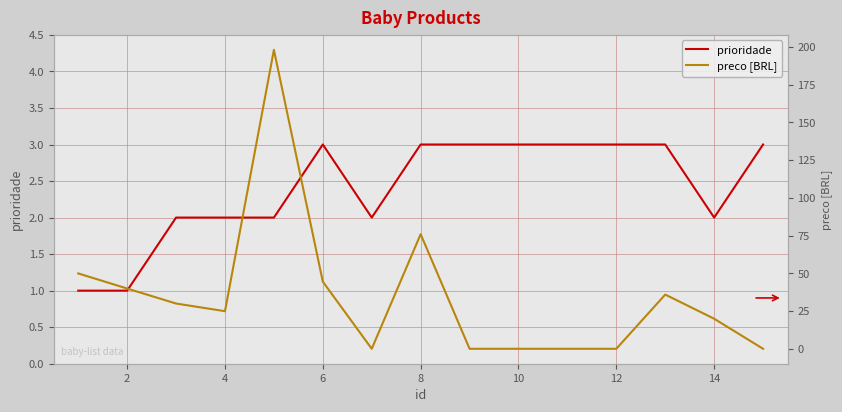

Count the prioridade values in the range 2 to 3.

13